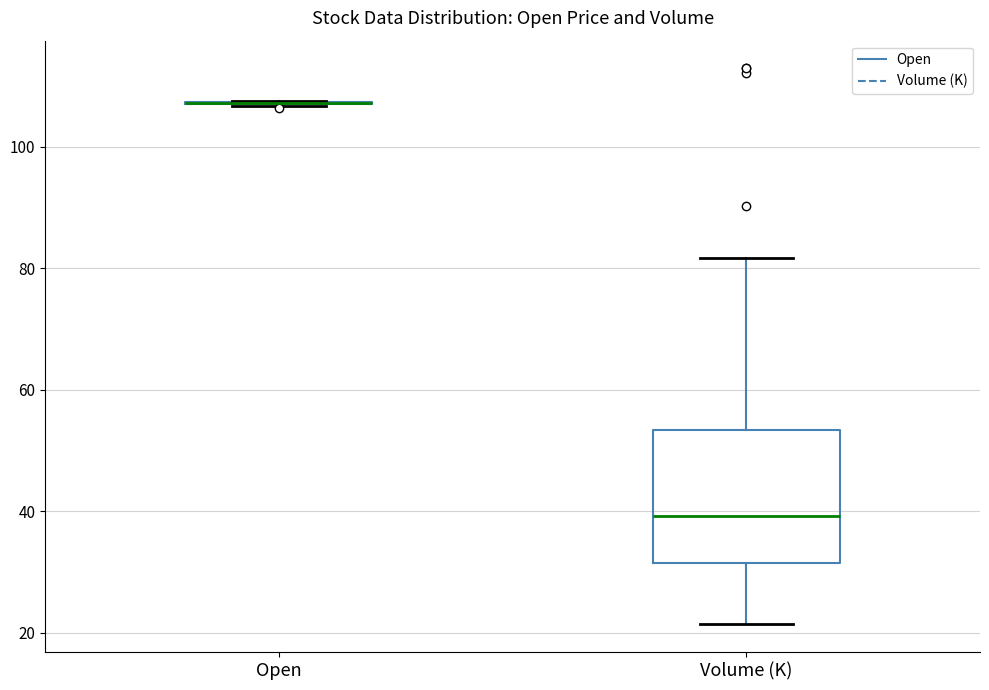

Reading left to right, transcribe this box plot: for each box, give where its median line is, the range the box spans, and where its two whiskers end, as read against the y-axis. The values are not printed on the chart, so give them approximately, as read against the axis.

Open: box collapsed to a line at 108, whiskers 106 to 108
Volume (K): median 40, box 32 to 54, whiskers 22 to 82